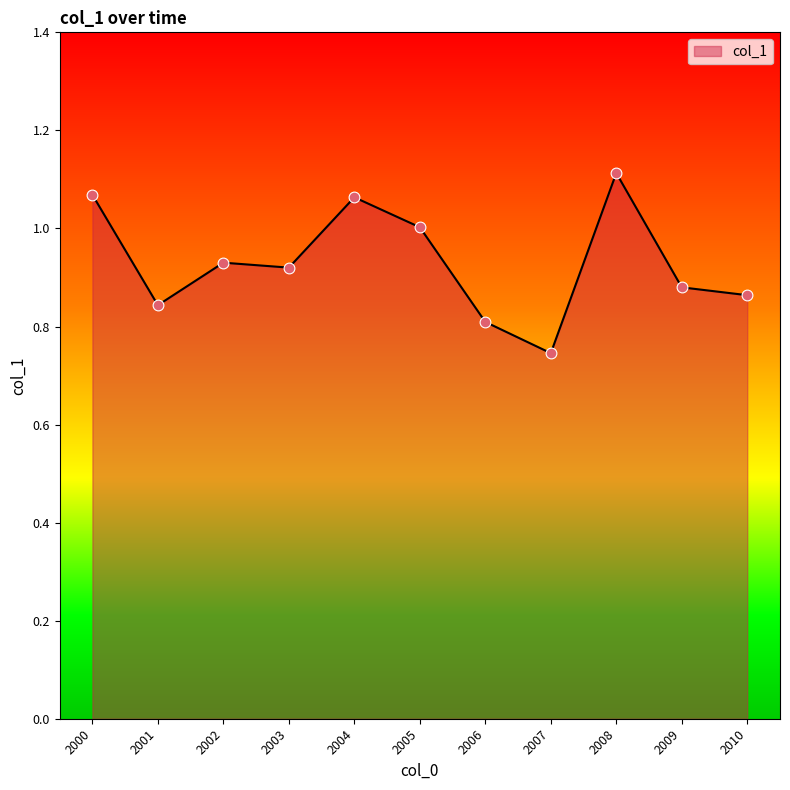

Between 2009 and 2005, which is larger?

2005